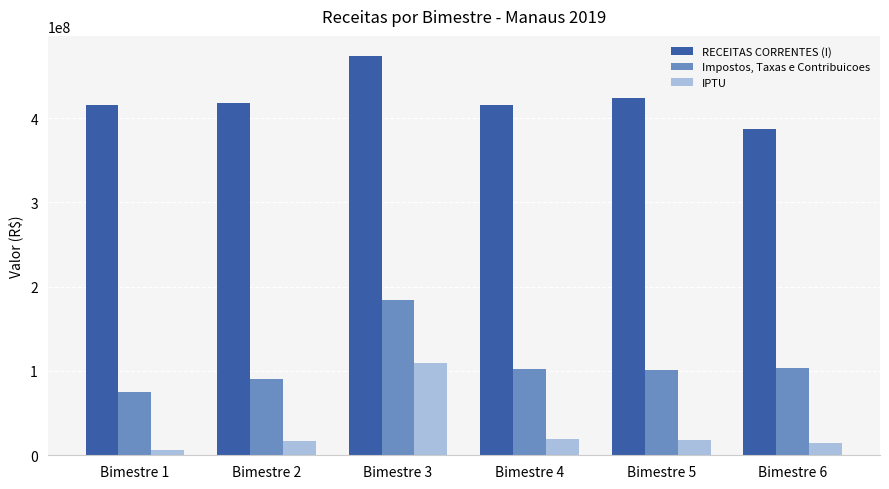

List the series in order of their overall mean, highest first.

RECEITAS CORRENTES (I), Impostos, Taxas e Contribuicoes, IPTU